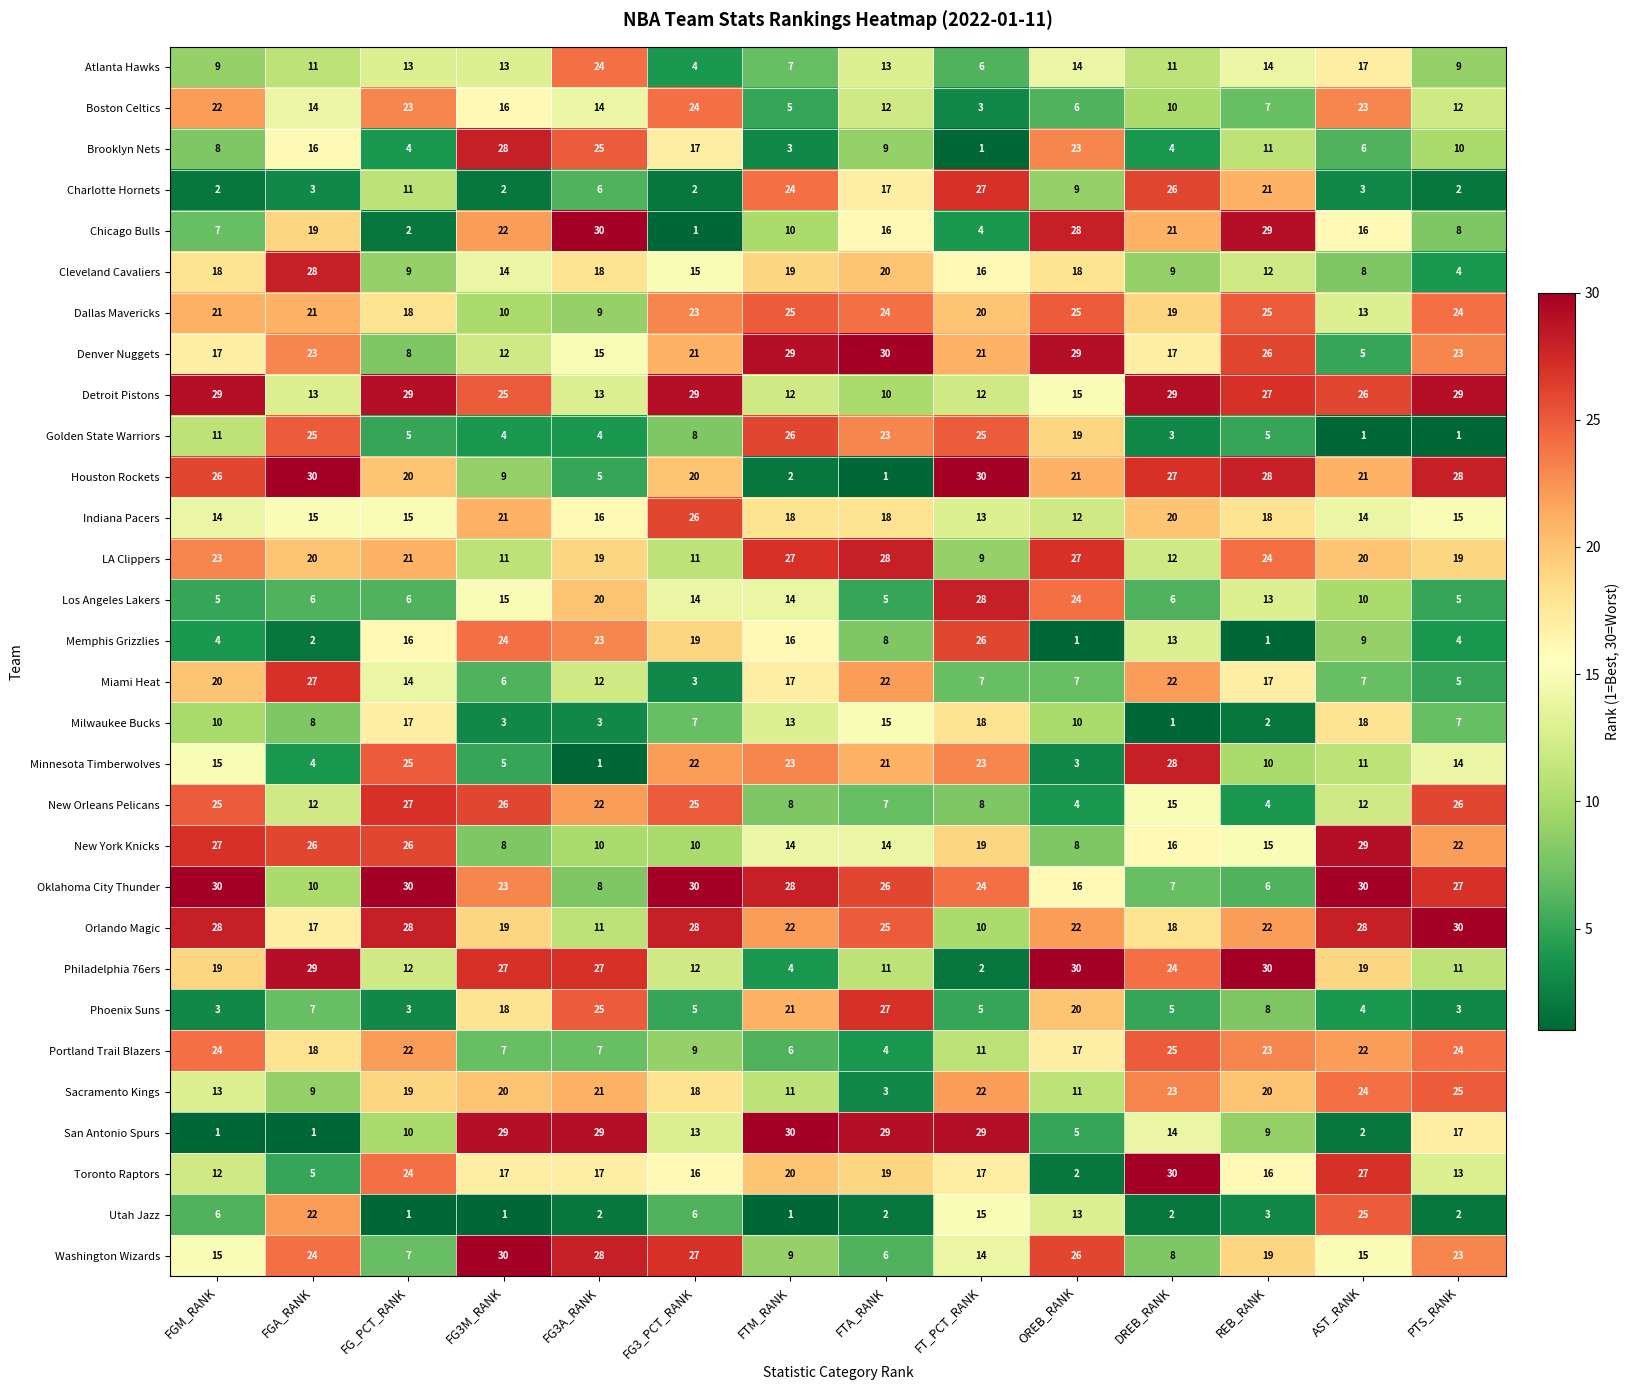

Which category has the lowest value in the Cleveland Cavaliers series?

PTS_RANK